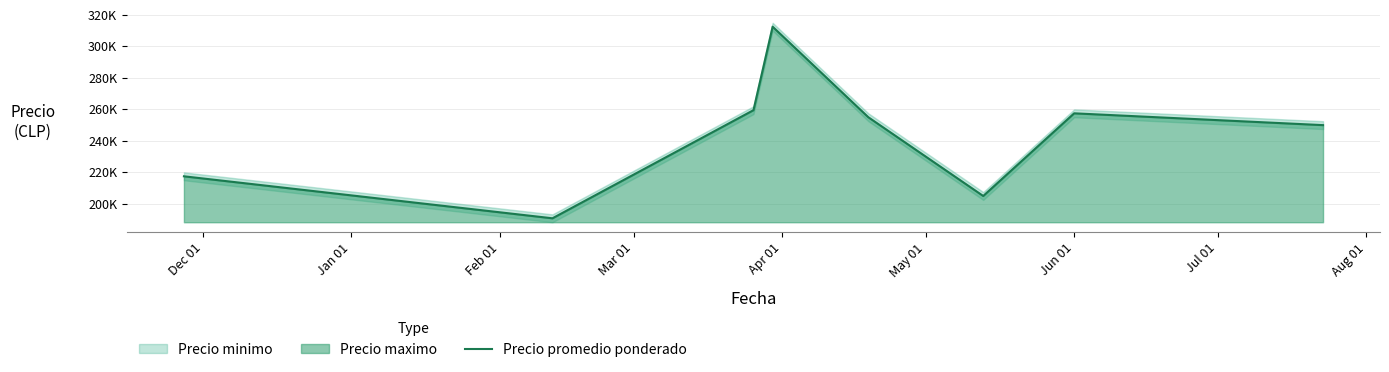

How many data points are less than 255000?

4